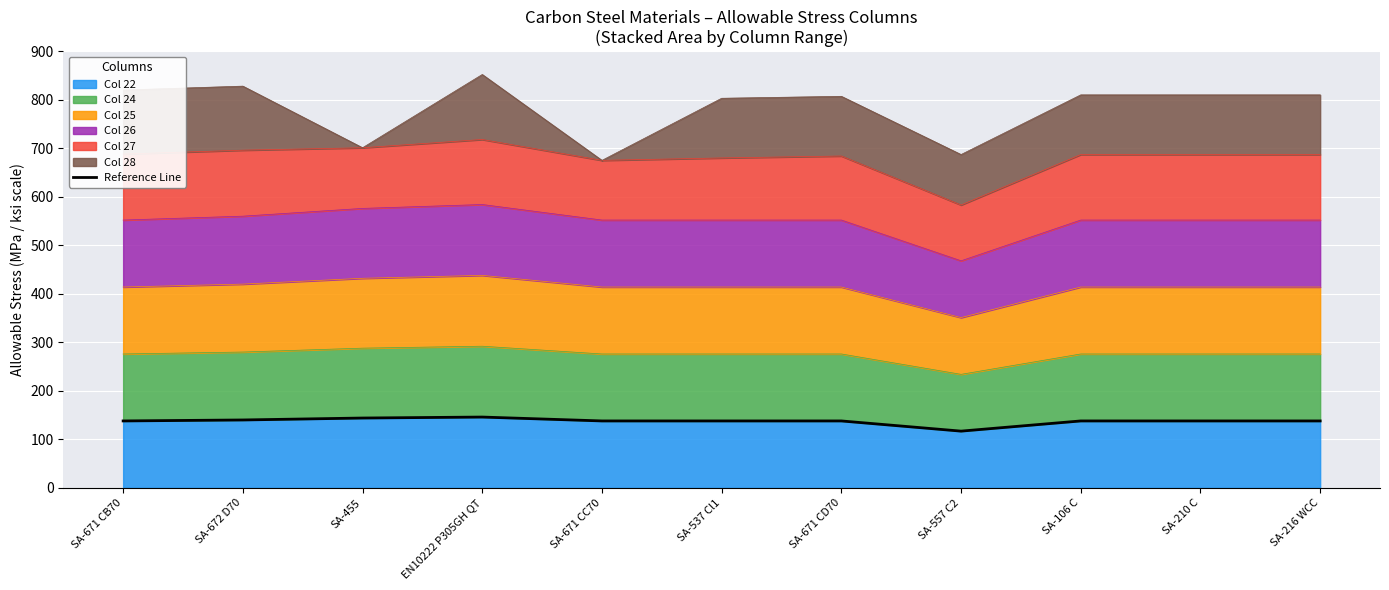

Which label corresponds to the smallest value in the chart?

SA-557 C2